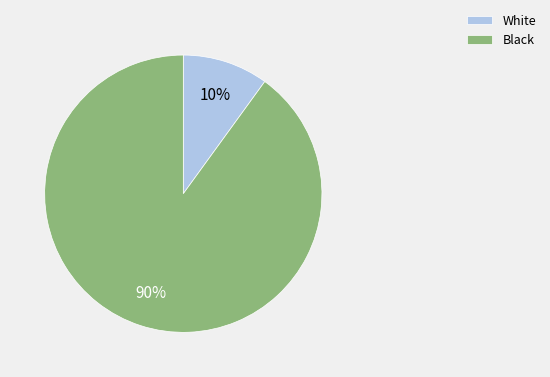

Combined, do White and Black account for over 50%?

Yes